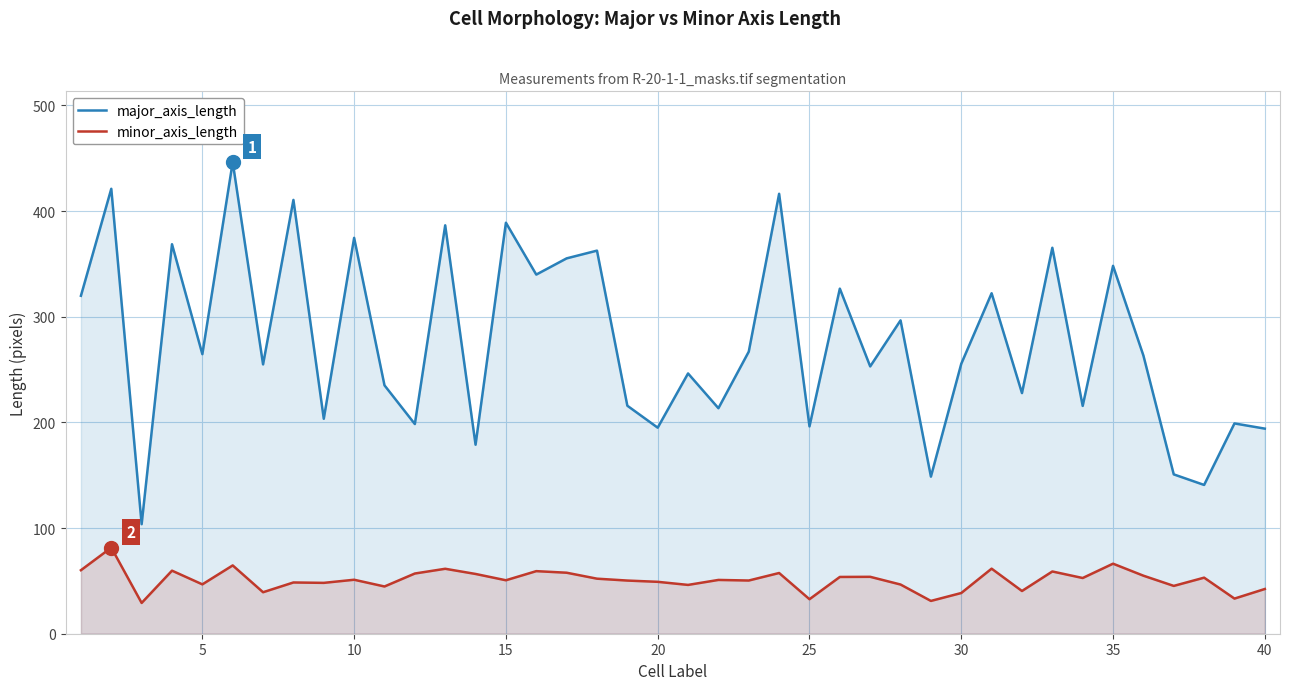

True or false: major_axis_length and minor_axis_length intersect in this chart.

False